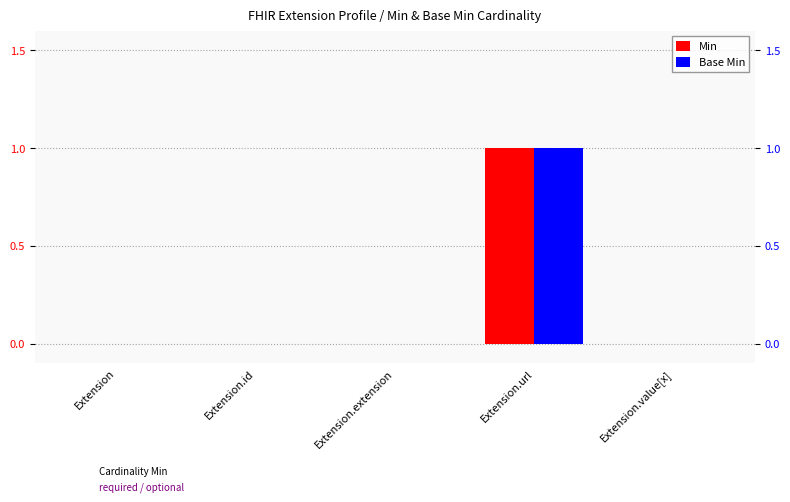

Count the number of categories in the chart.

5